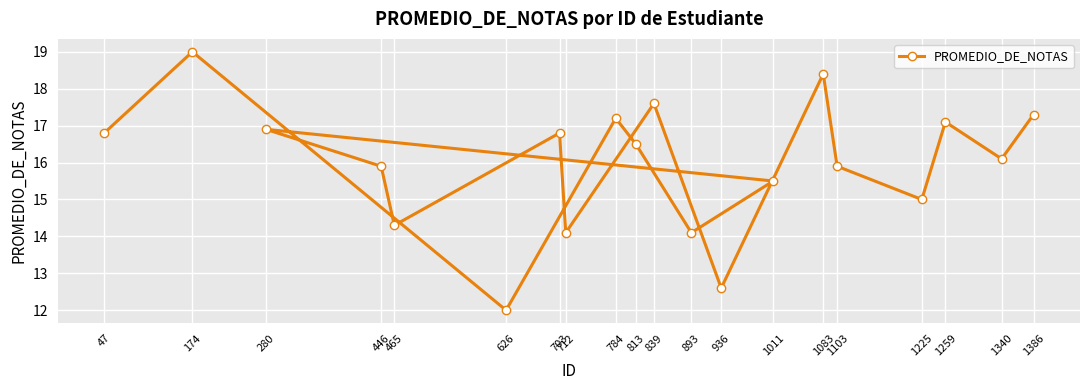

What is the change in value from 813 to 280?

+0.4